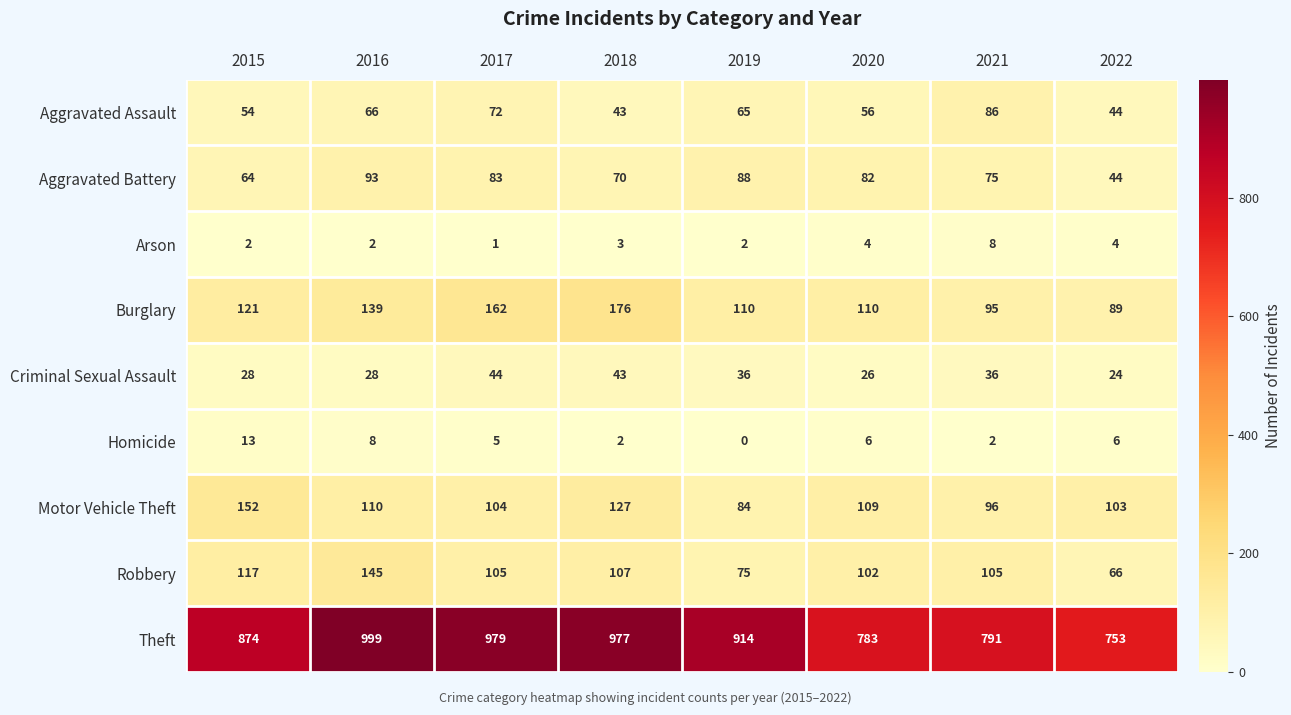

What is the difference between the highest and lowest values at 2022?

749